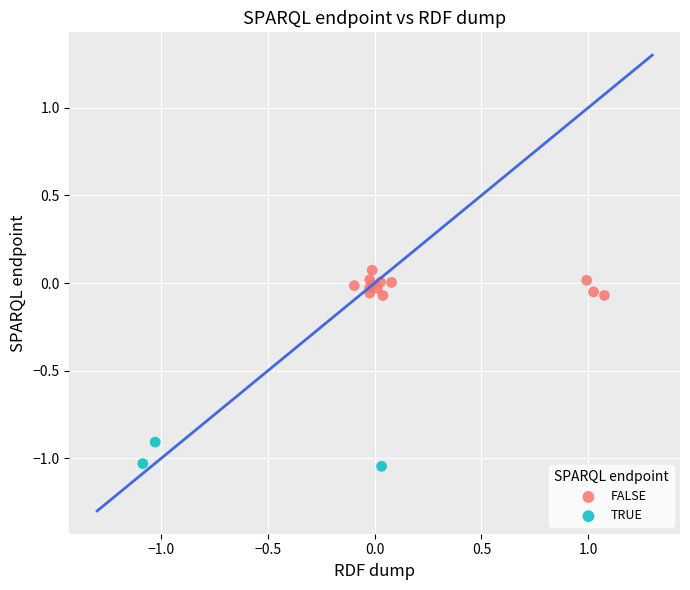

What are all the series names shown in the legend?

FALSE, TRUE